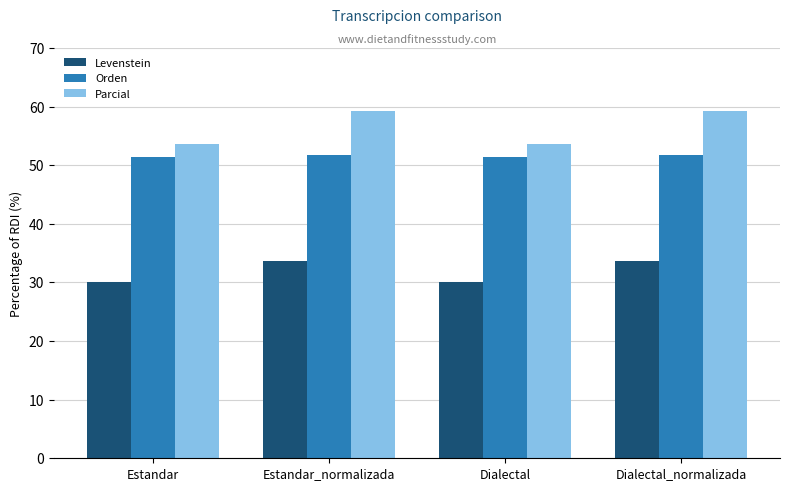

What is the lowest value of the Parcial series?

53.6